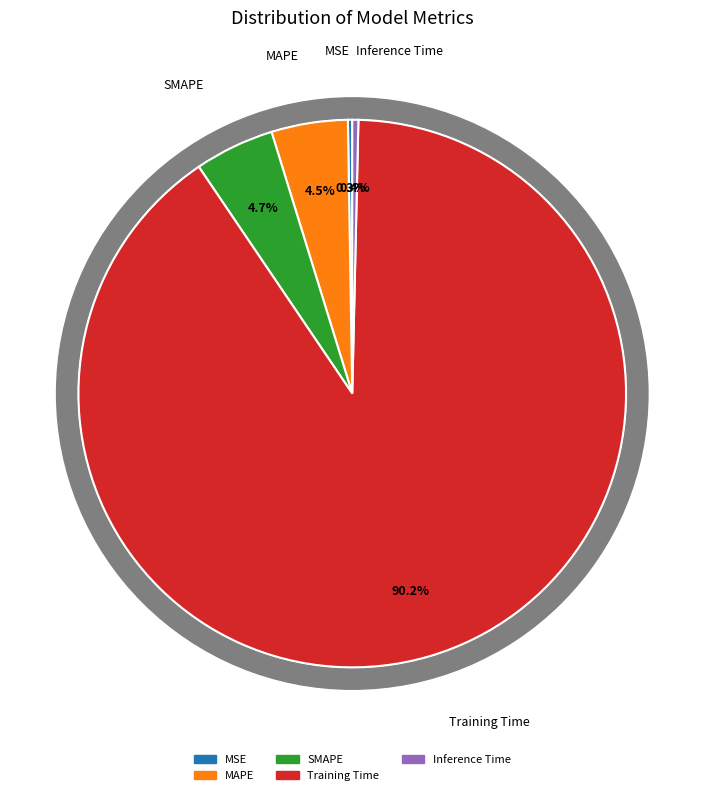

How many slices are in this pie chart?

5